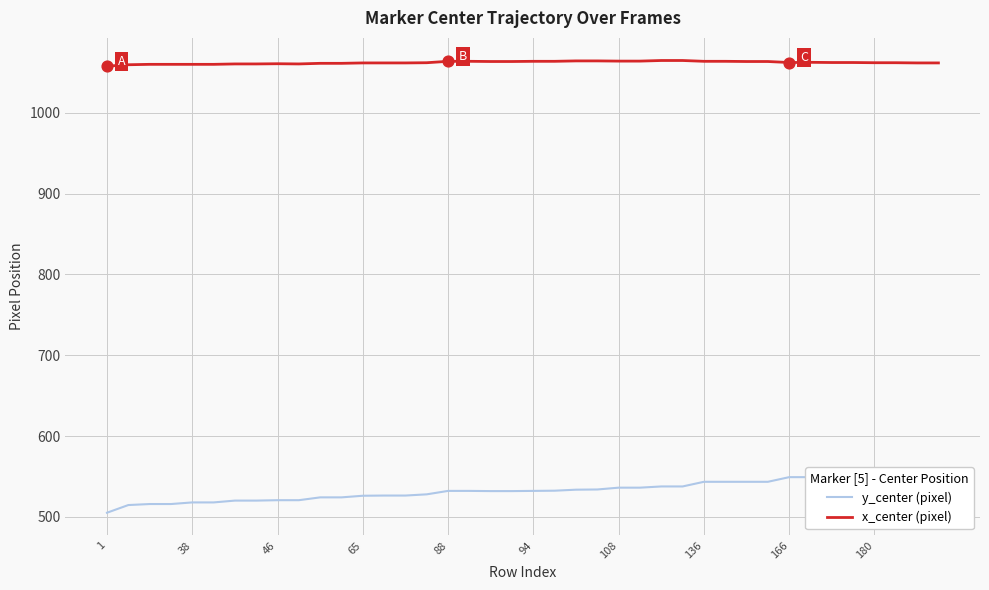

Which series has the largest total across all categories?

x_center (pixel)